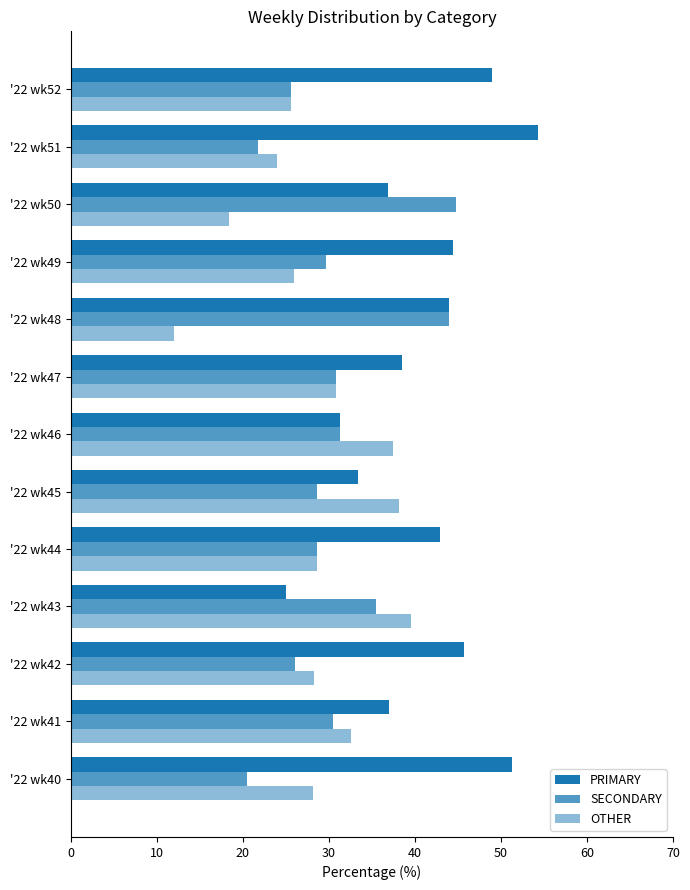

List the series in order of their overall mean, highest first.

PRIMARY, SECONDARY, OTHER